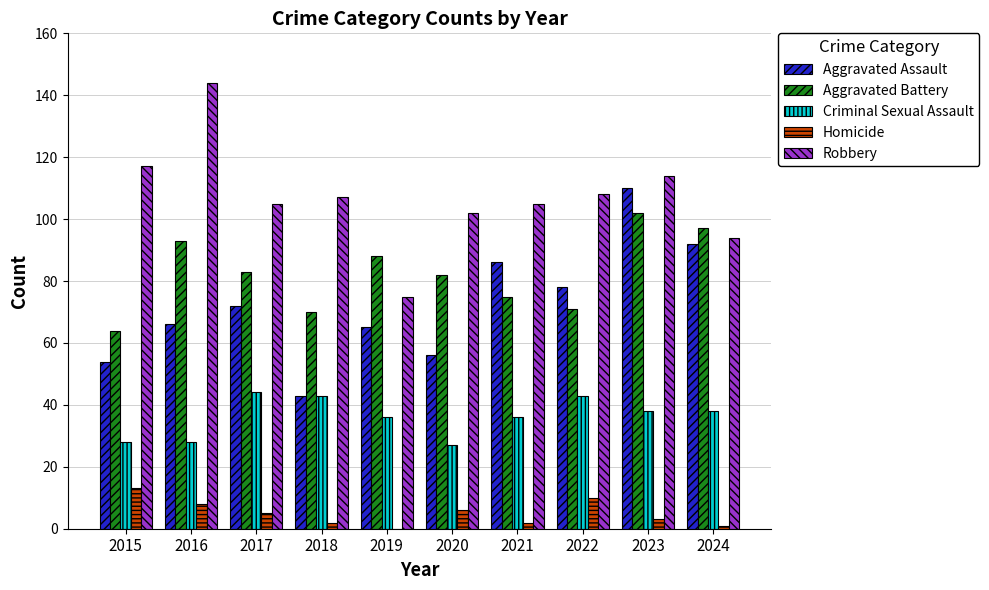

What is the spread (max minus min) of values at 2024?

96